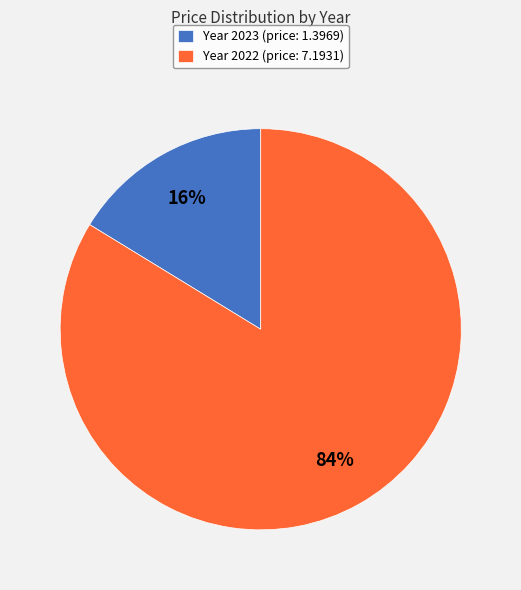

Combined, do Year 2023 (price: 1.3969) and Year 2022 (price: 7.1931) account for over 50%?

Yes